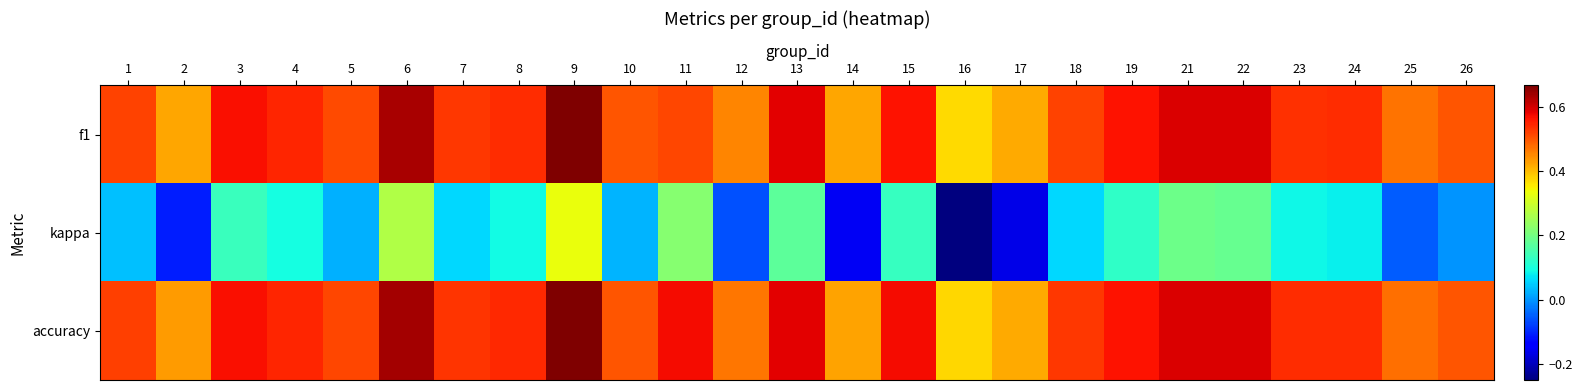

Which series changed the most between 24 and 25?

kappa